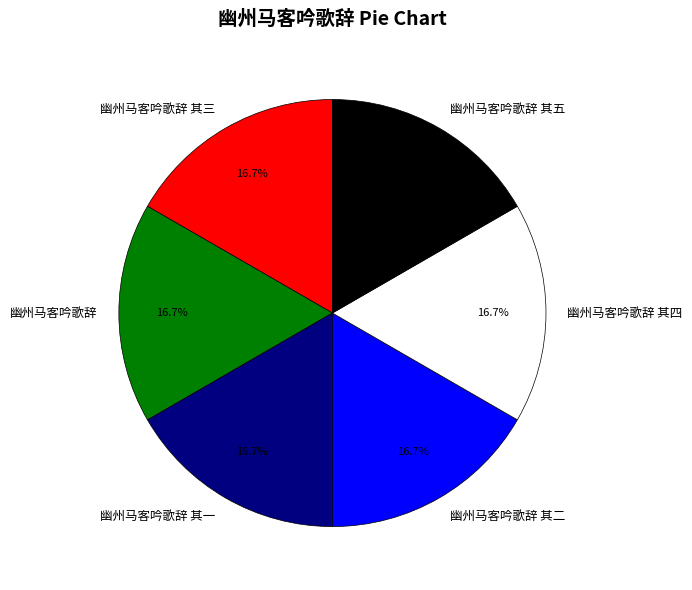

Does 幽州马客吟歌辞 其一 account for over 50% of the chart?

No